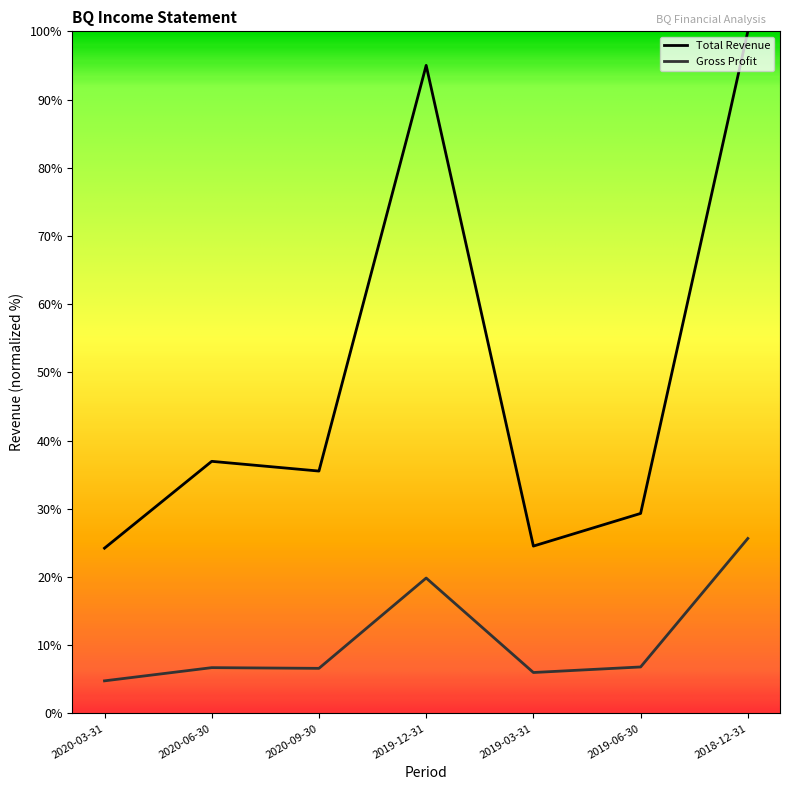

What position from the left is 2020-03-31?

1